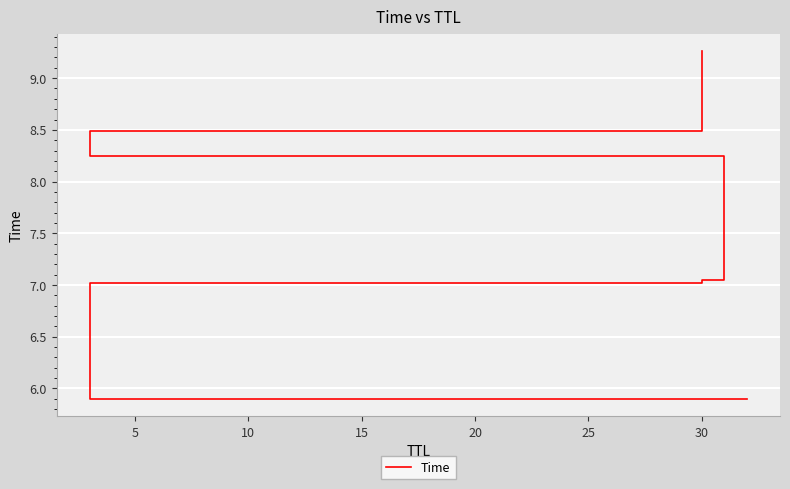

The chart shows a value of 7.0 at 5. True or false?

True